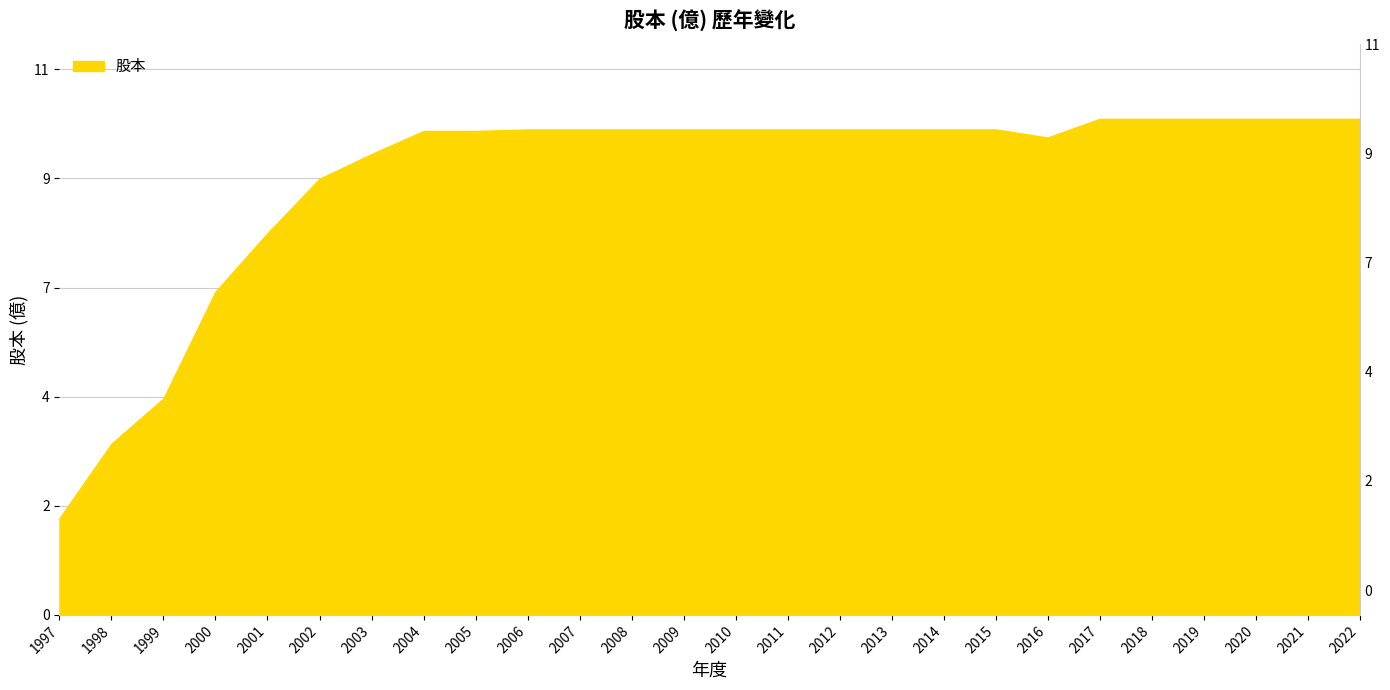

The value at 2007 is 9.6. True or false?

True